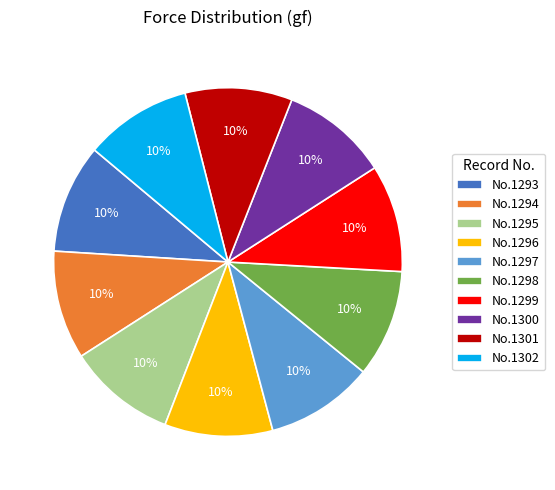

To the nearest percent, what portion does No.1297 represent?

10%